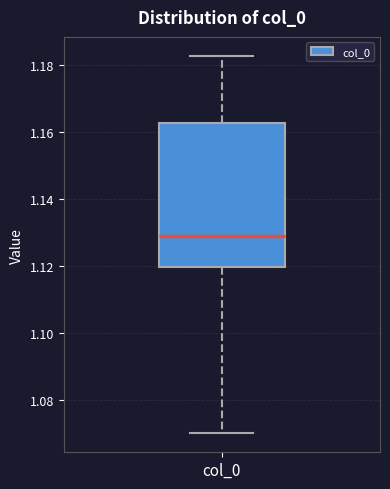

Where does the median line of the box for col_0 sit on the y-axis? The values are not printed on the chart, so give them approximately, as read against the axis.

1.128